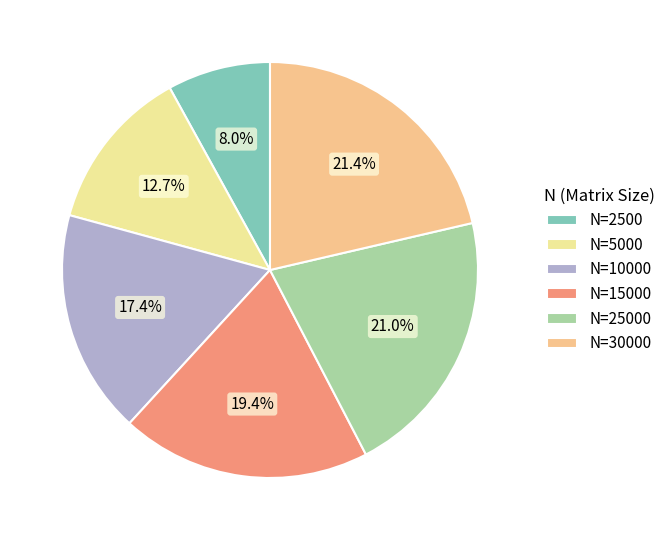

Which category has the smallest portion of the pie?

N=2500